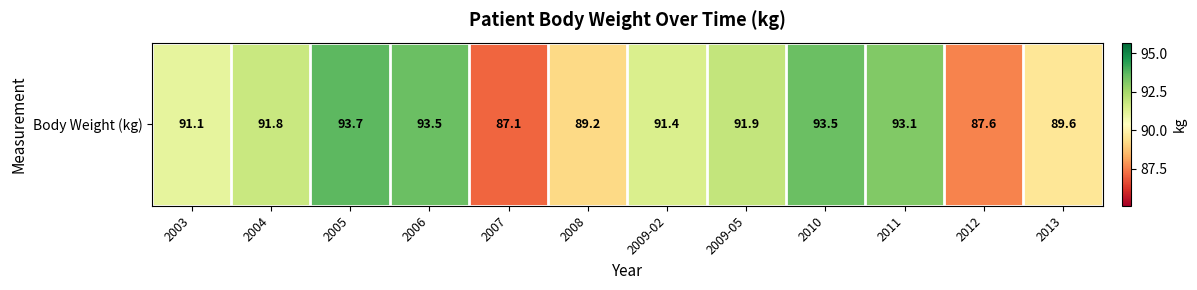

What is the average value?

91.1